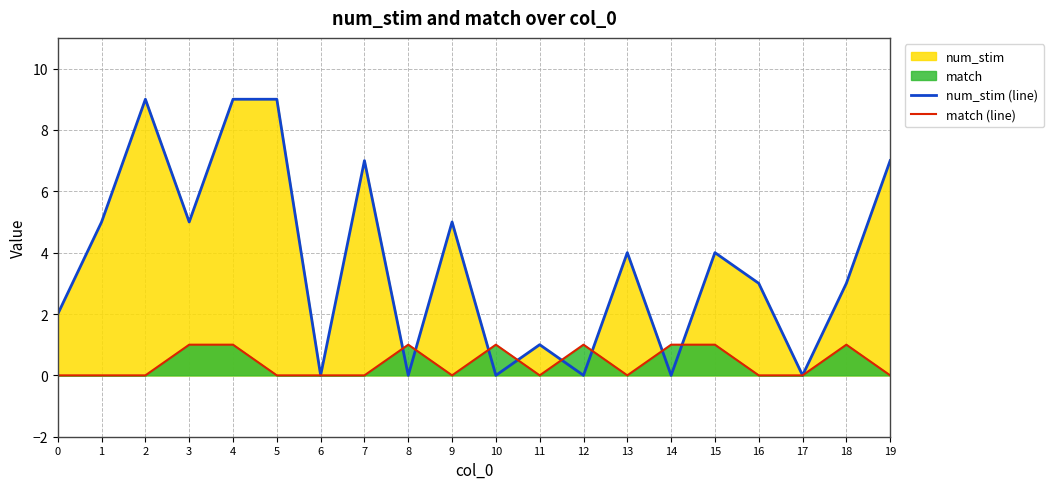

What is the sum of the match (line) values at 7 and 3?

1